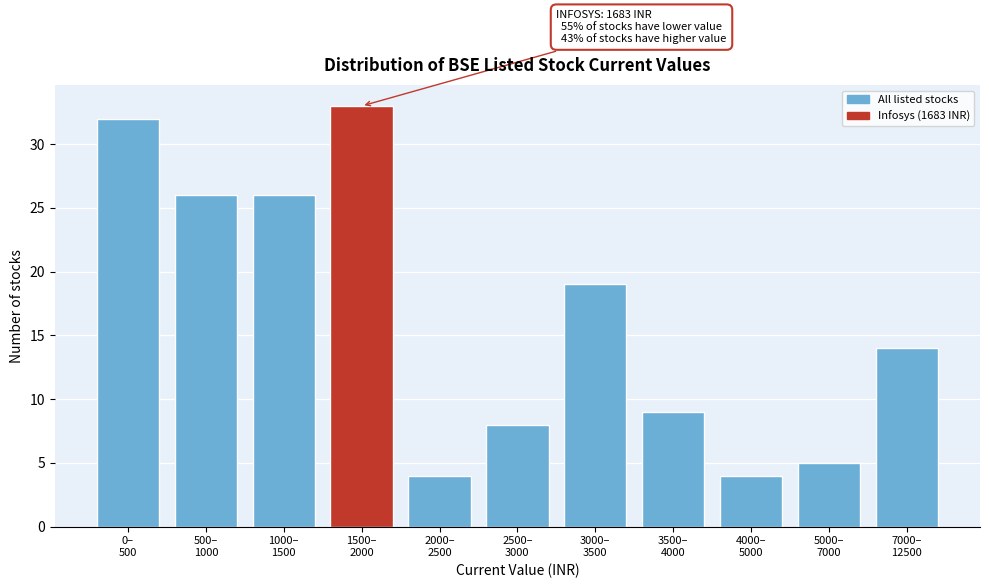

Reading left to right, transcribe all the data shown in this chart.

32	26	26	33	4	8	19	9	4	5	14